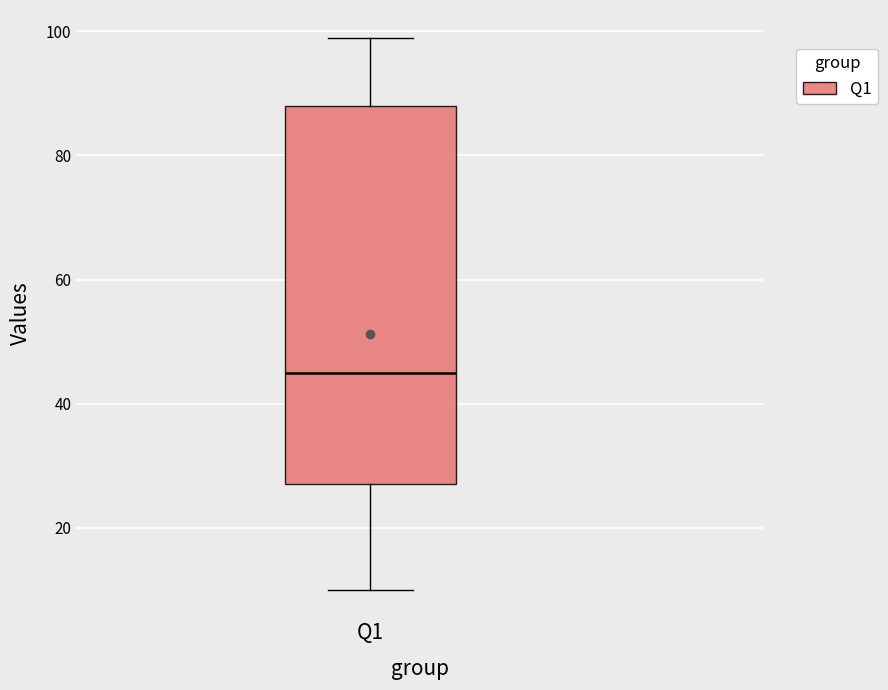

Read this box plot against the y-axis: the position of the median line, the range covered by the box, and the ends of both whiskers. The values are not printed on the chart, so give them approximately, as read against the axis.

median 46, box 28 to 88, whiskers 10 to 100